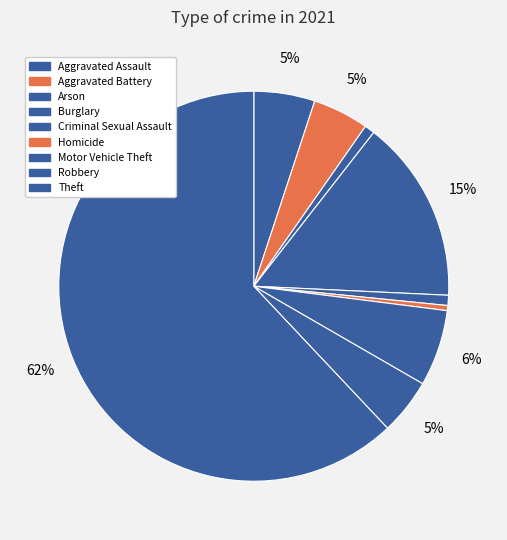

How many segments does this pie chart have?

9